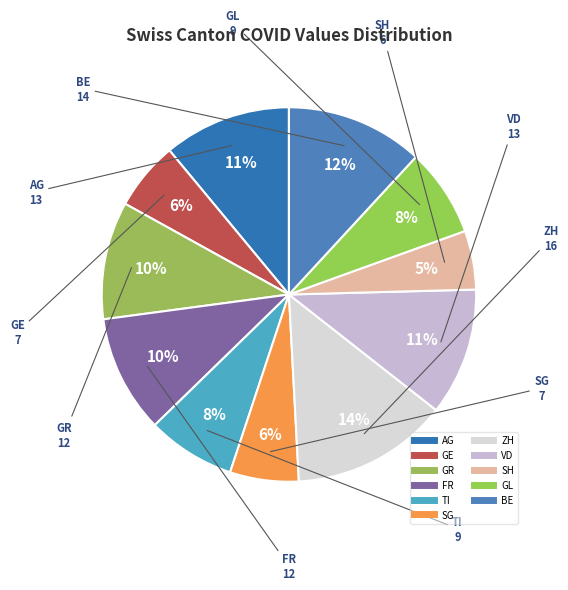

What portion of the pie excludes BE?

88.1%